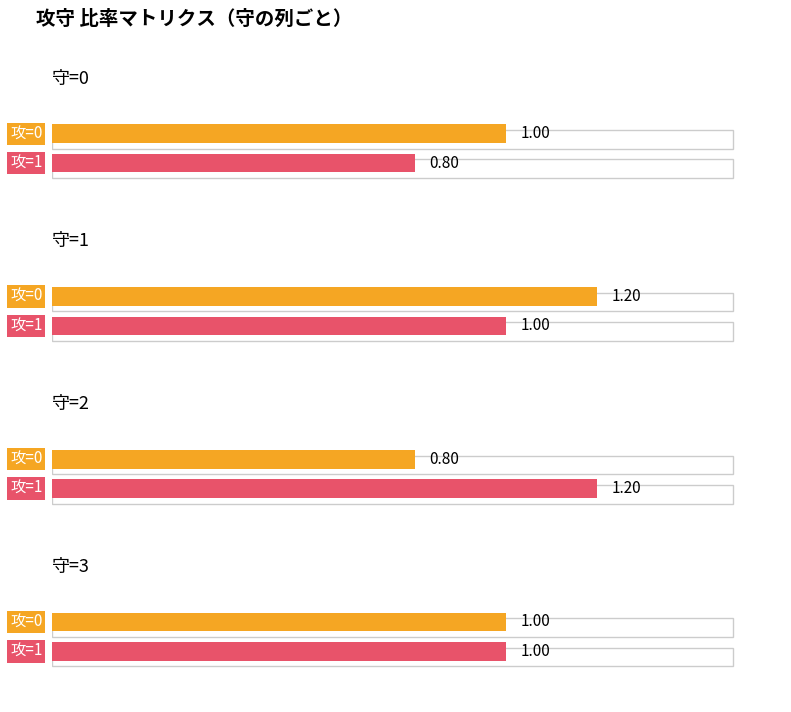

Is this an area chart (filled region under the line)?

No